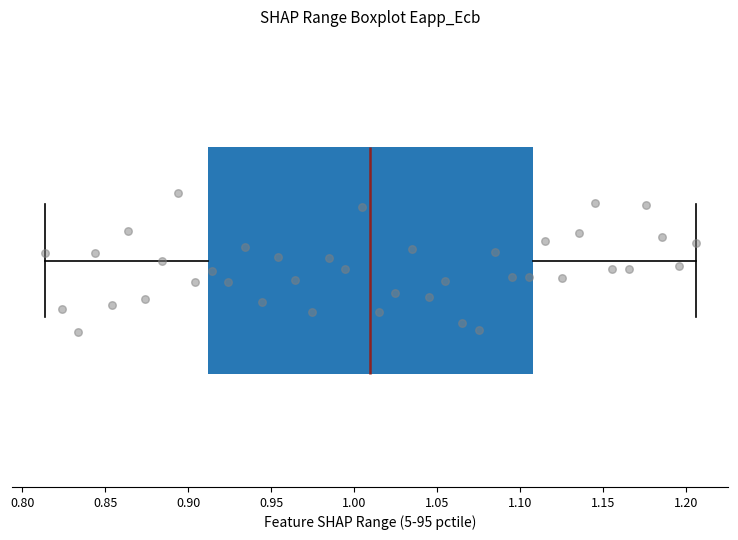

Transcribe this box plot: give where the median line is, the range the box spans, and where the two whiskers end, as read against the x-axis. The values are not printed on the chart, so give them approximately, as read against the axis.

median 1.010, box 0.910 to 1.110, whiskers 0.815 to 1.205